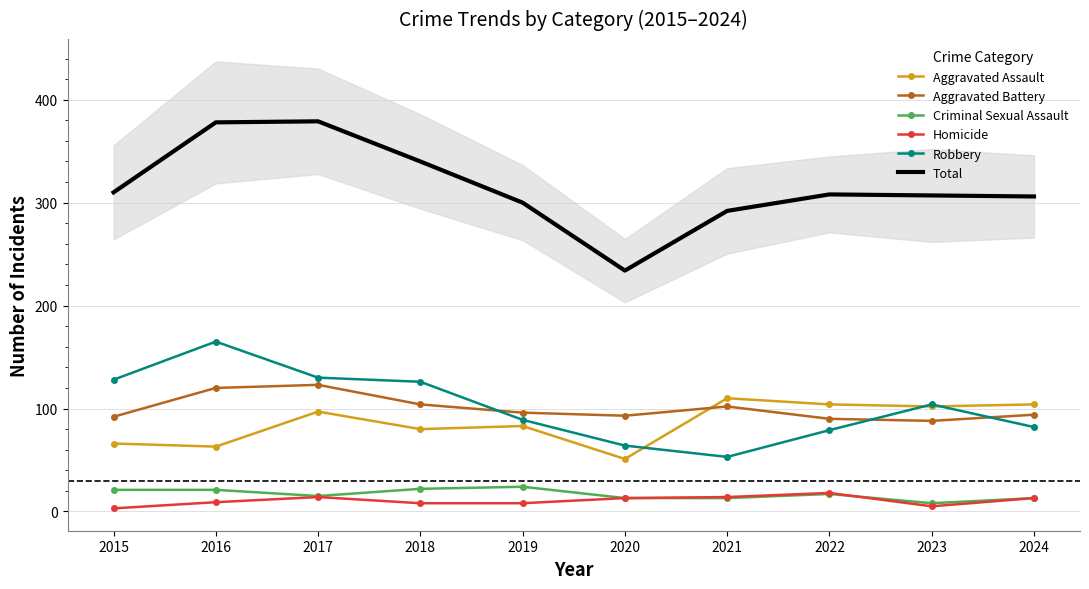

What is the difference between the maximum and minimum values in the Aggravated Battery series?

35